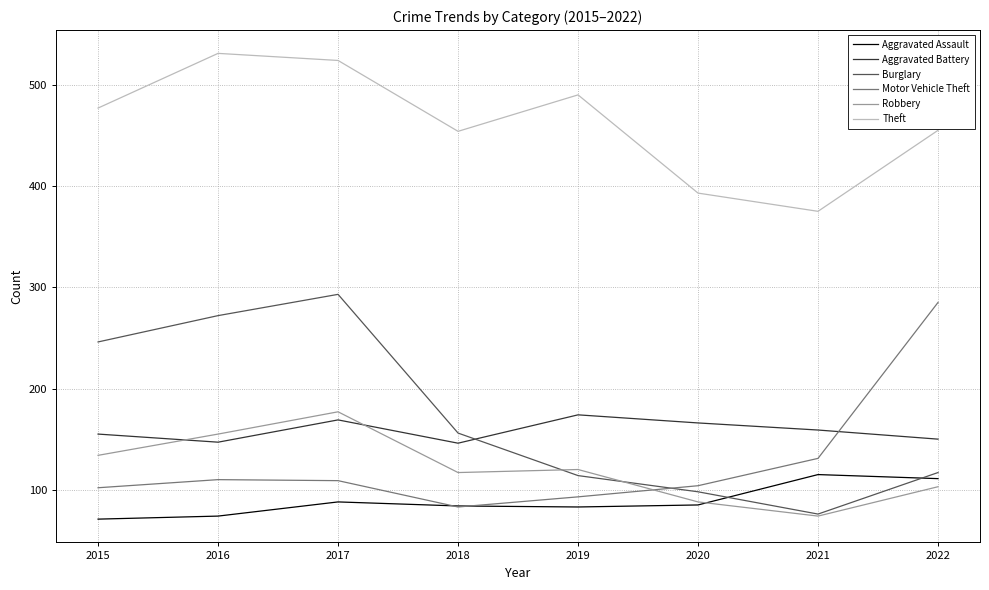

What is the sum of all Theft values?

3699